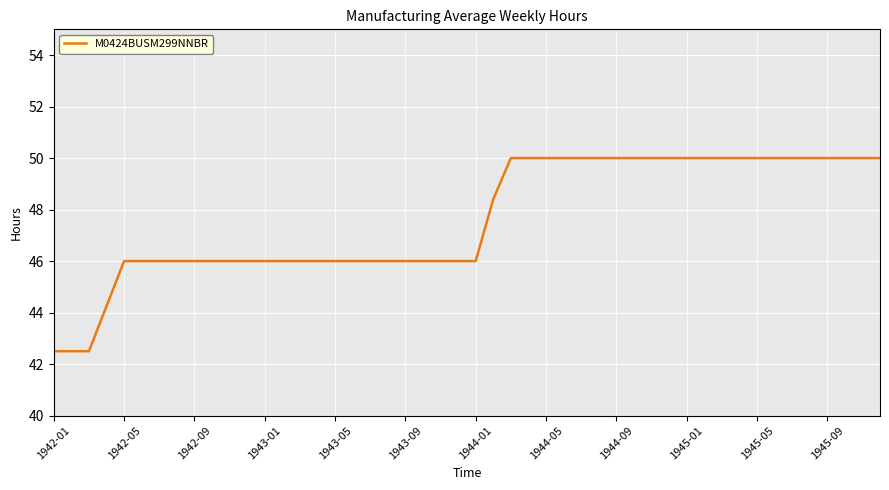

What is the minimum value shown in the chart?

42.5